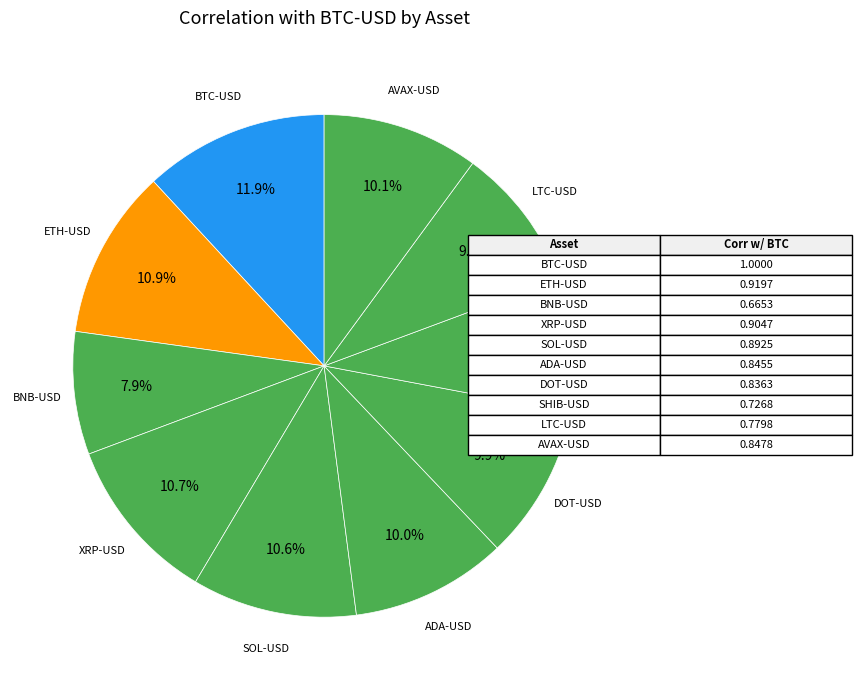

Count the number of slices in the pie.

10